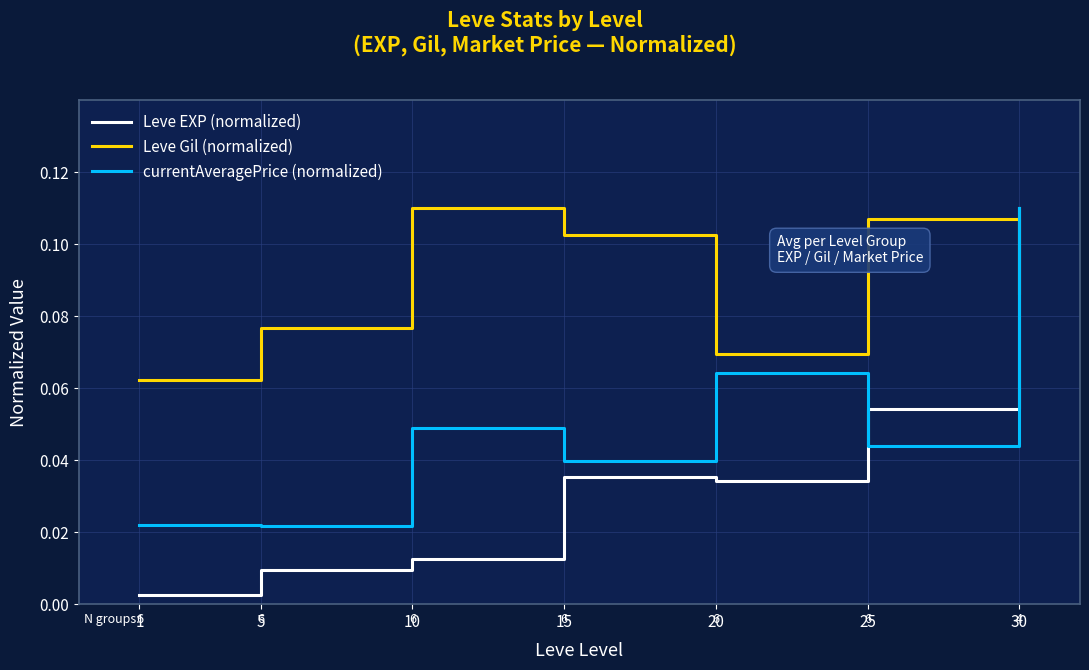

What are all the series names shown in the legend?

Leve EXP (normalized), Leve Gil (normalized), currentAveragePrice (normalized)